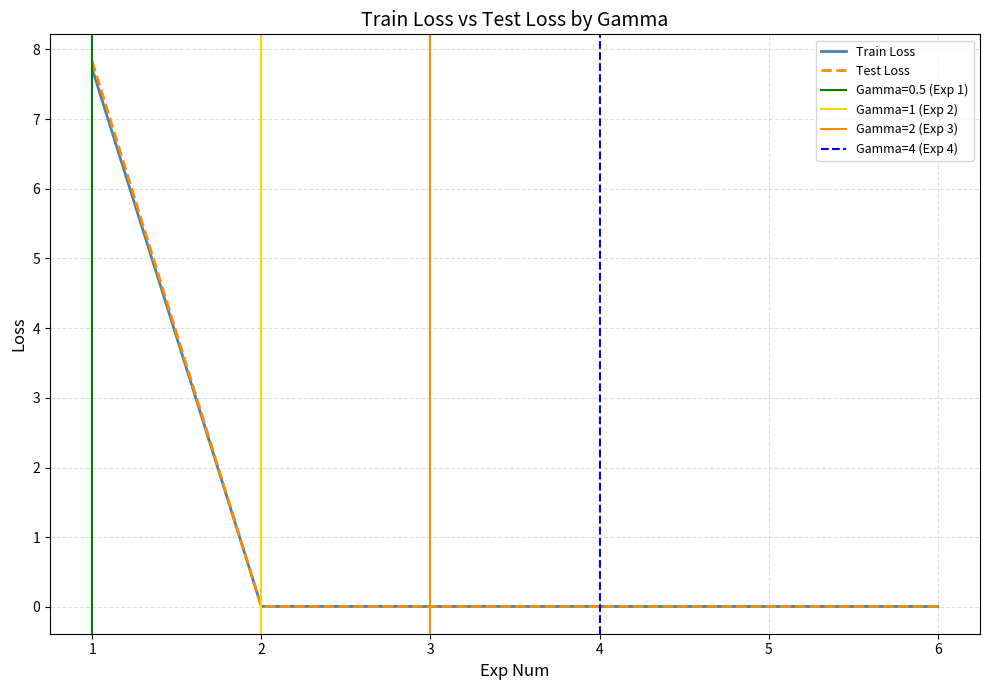

The value of Train Loss at 4 is 0.0. True or false?

True